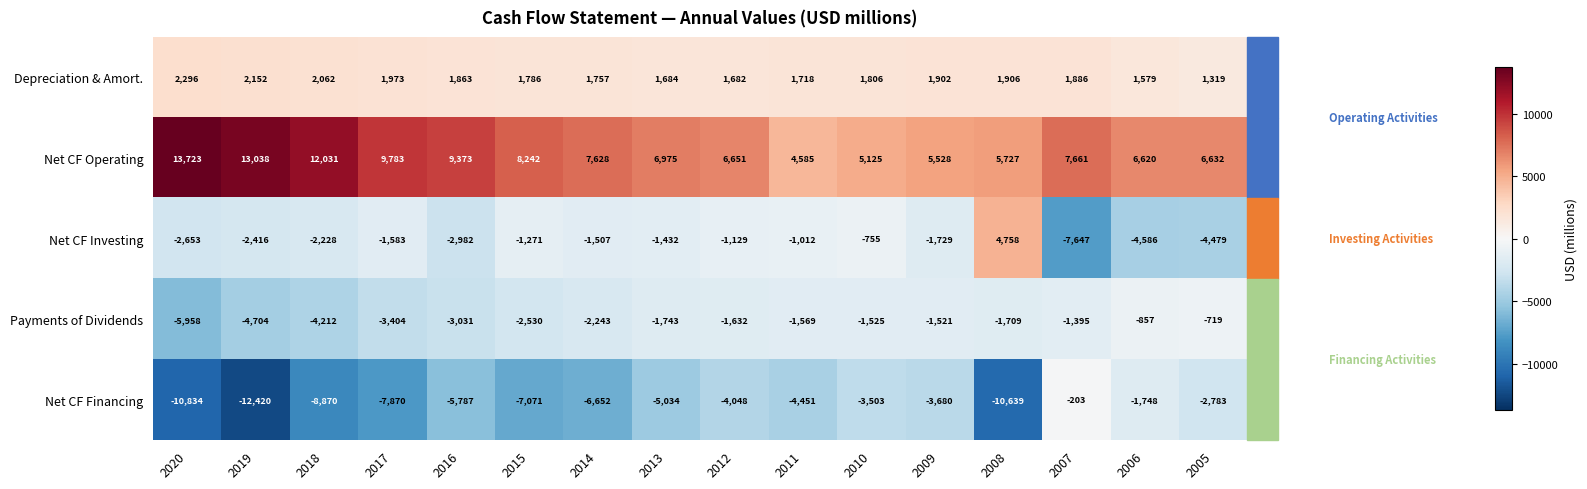

Which series changed the most between 2013 and 2006?

Net CF Financing